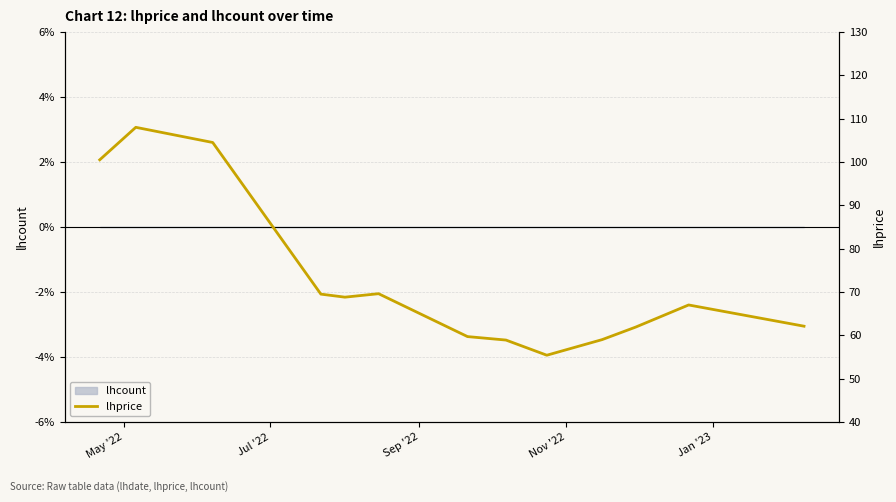

Is this an area chart (filled region under the line)?

No